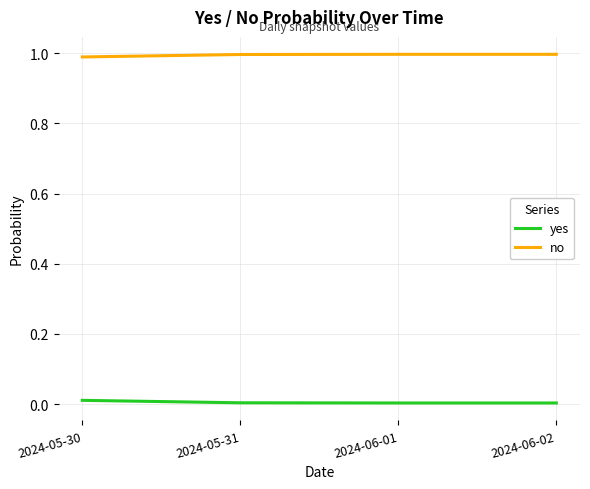

List the series in order of their peak value, lowest first.

yes, no